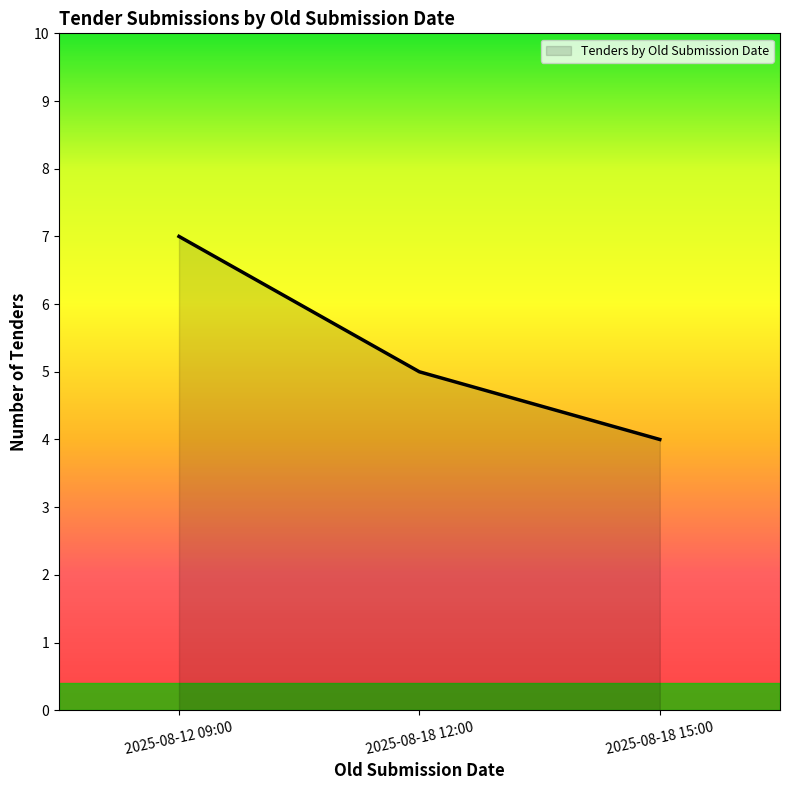

Reading left to right, what are all the values shown in this chart?

7	5	4